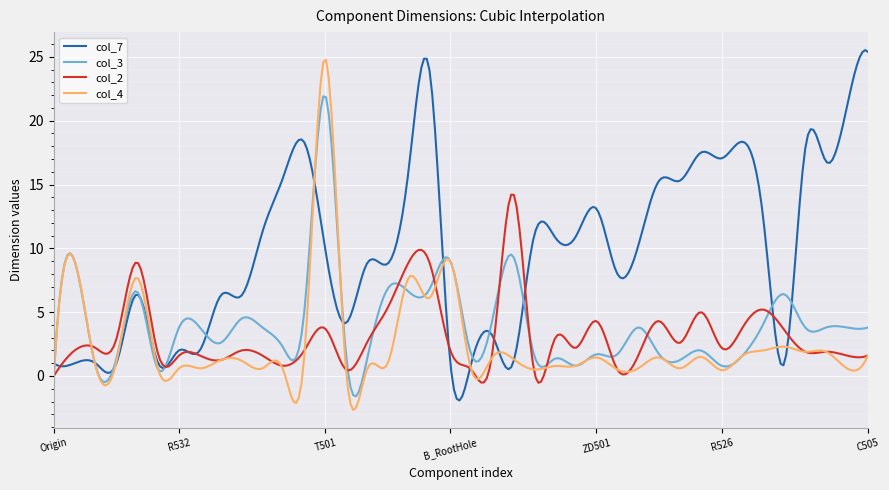

What is the greatest value displayed?

25.5